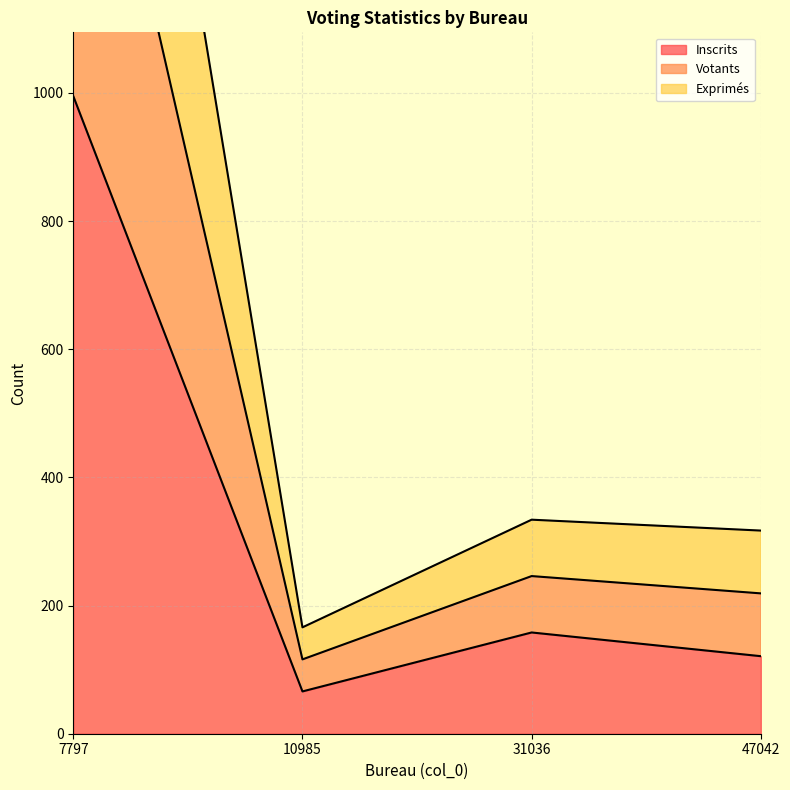

The value of Inscrits at 31036 is 158. True or false?

True